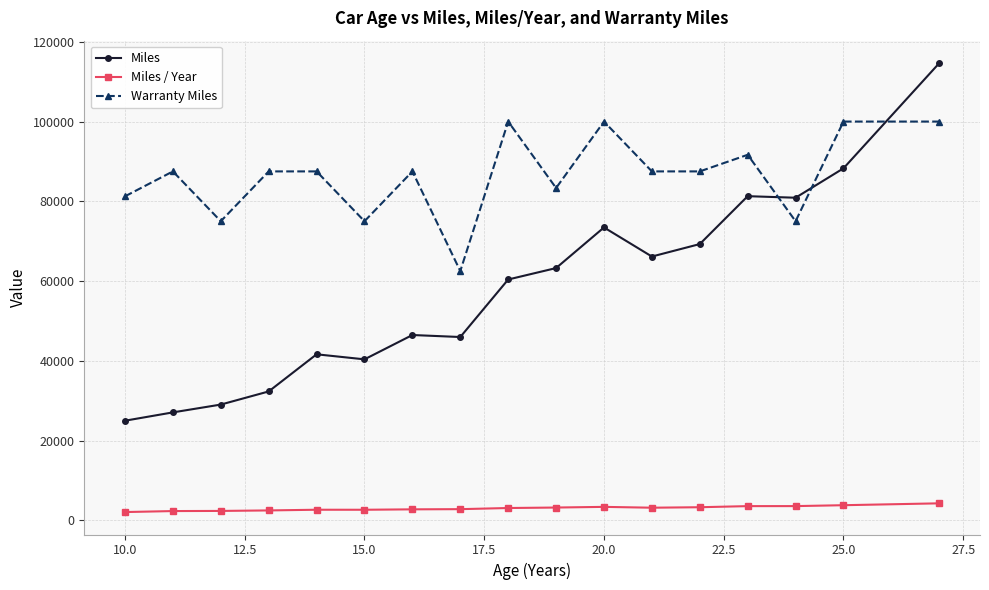

Is this an area chart (filled region under the line)?

No